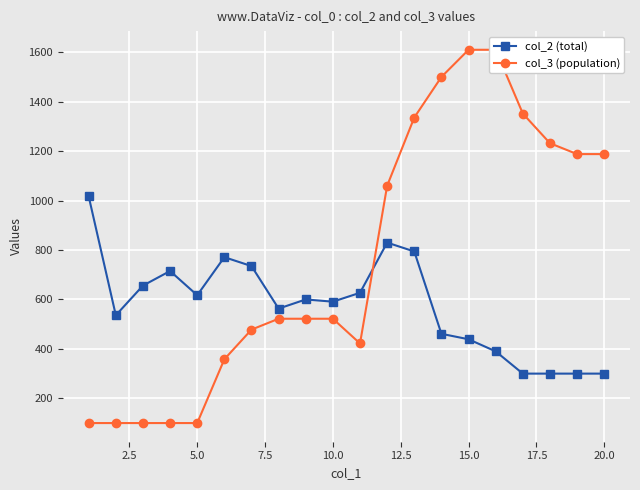

List the series in order of their overall mean, highest first.

col_3 (population), col_2 (total)